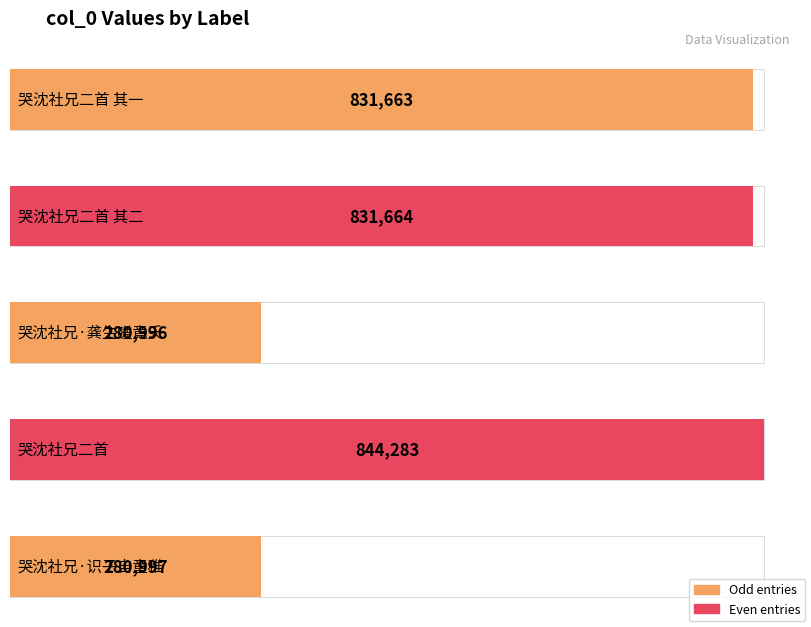

How many data points are above 831663?

2